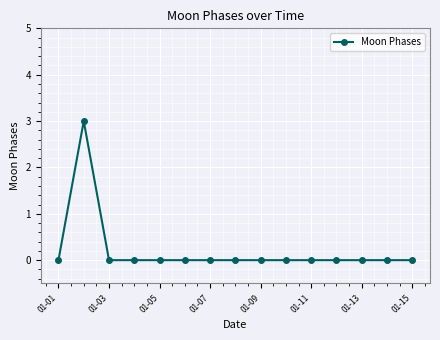

What is the sum of all values?

3